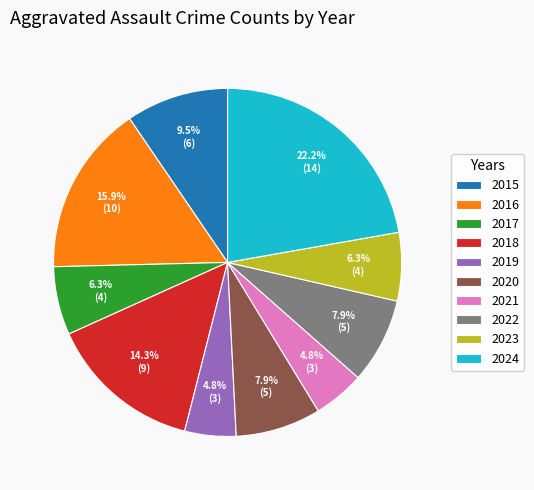

Which slice is the largest?

2024